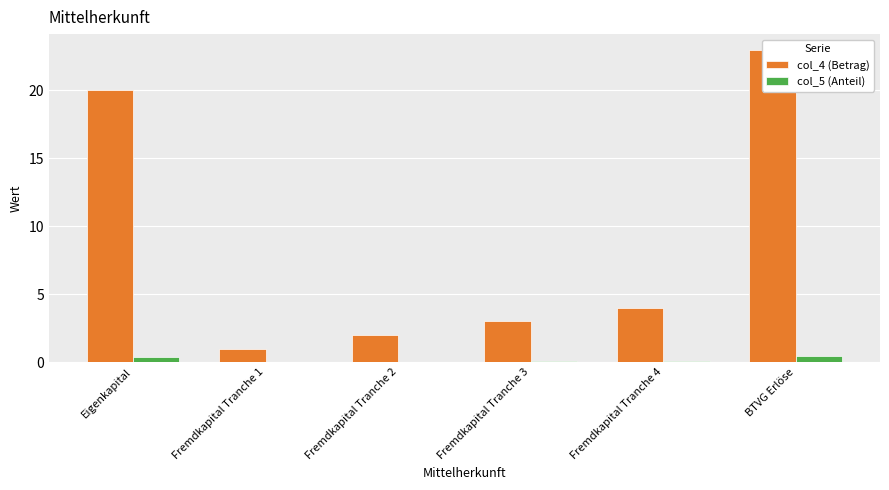

Between Eigenkapital and Fremdkapital Tranche 2, which series saw the biggest shift?

col_4 (Betrag)